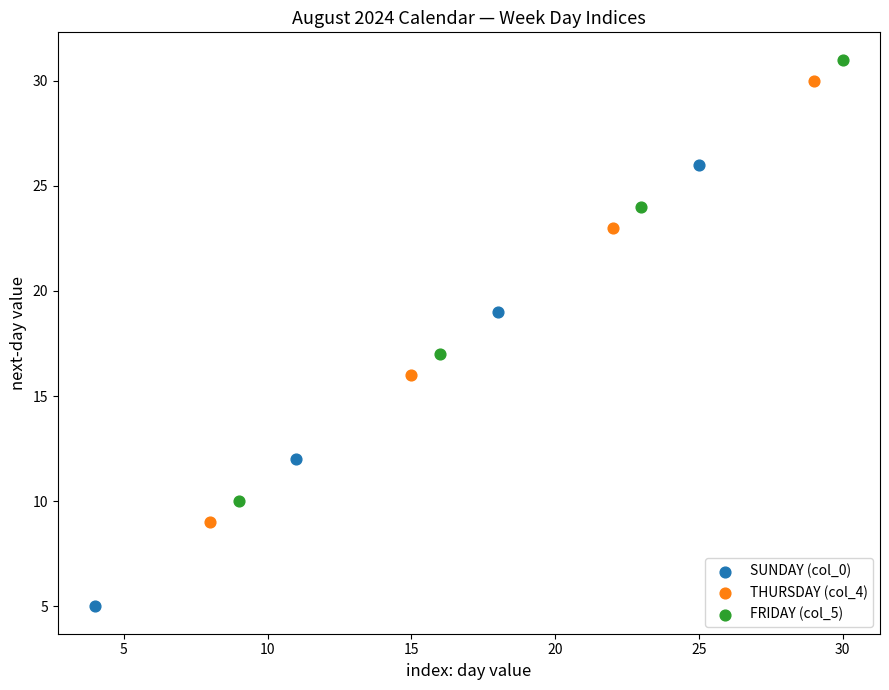

Which series reaches the minimum Y coordinate?

SUNDAY (col_0)